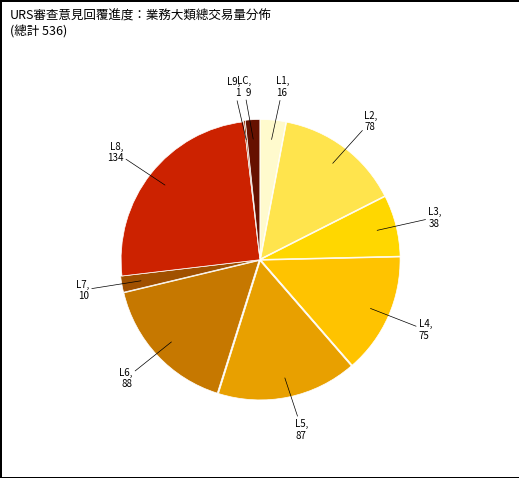

Is L2, 78 the majority of the pie?

No